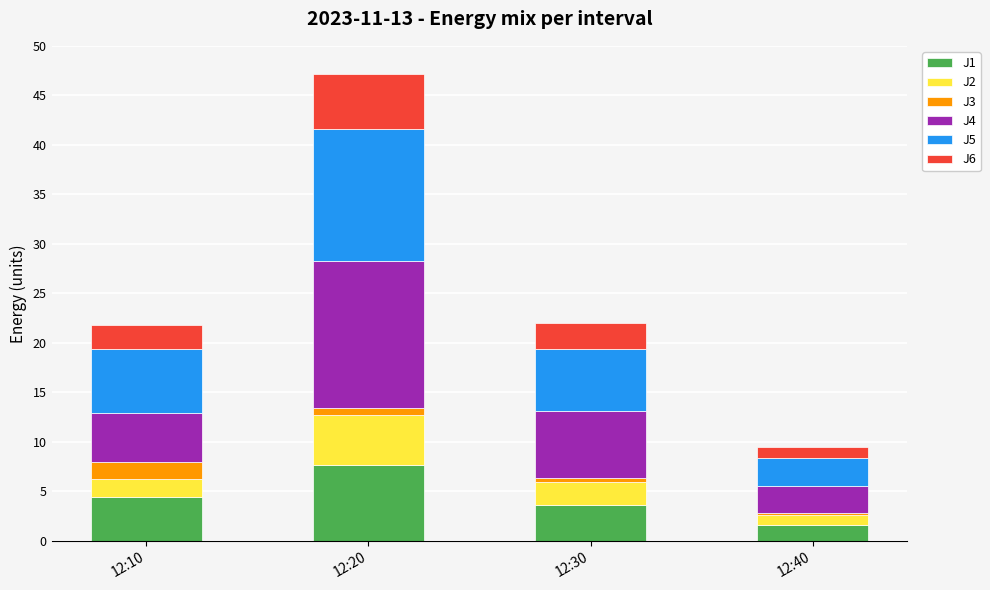

At which category is the sum across all series the highest?

12:20